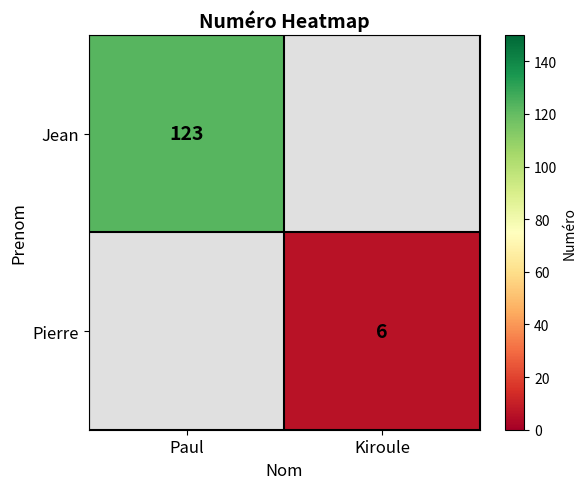

Is it true that Pierre equals 3 at Kiroule?

False